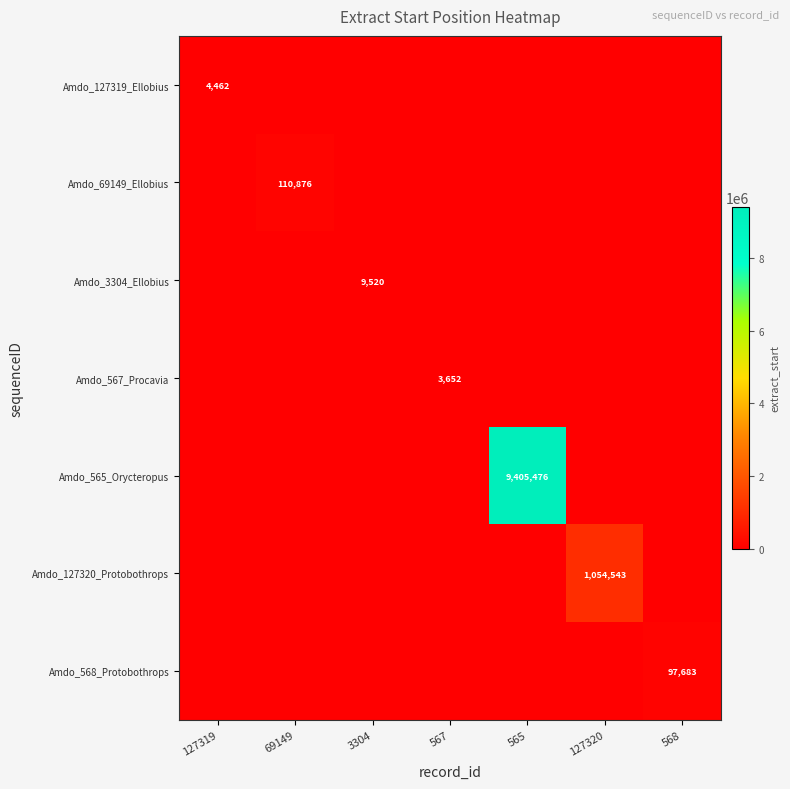

Which series changed the most between 567 and 568?

Amdo_568_Protobothrops